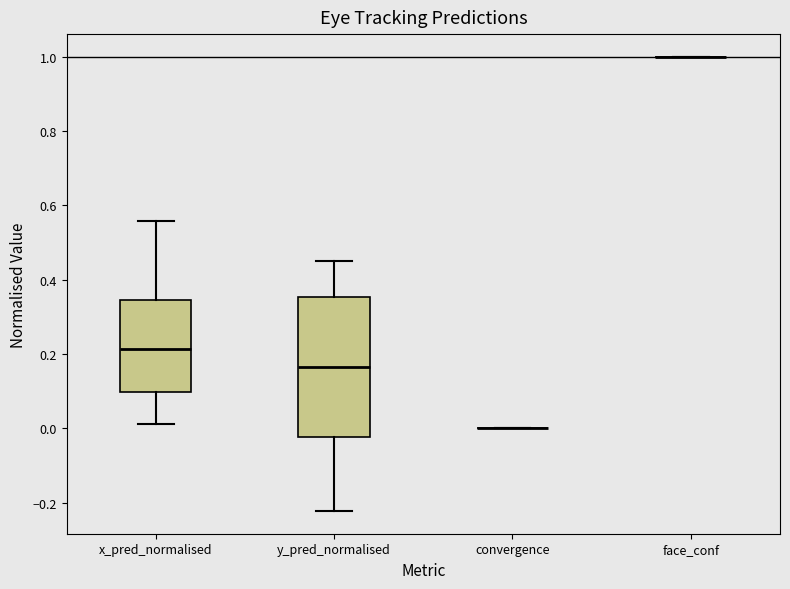

Reading left to right, read every box against the y-axis: the position of its median line, the range the box covers, and the ends of its whiskers. The values are not printed on the chart, so give them approximately, as read against the axis.

x_pred_normalised: median 0.22, box 0.10 to 0.34, whiskers 0.02 to 0.56
y_pred_normalised: median 0.16, box -0.02 to 0.36, whiskers -0.22 to 0.46
convergence: box collapsed to a line at 0.00, whiskers 0.00 to 0.00
face_conf: box collapsed to a line at 1.00, whiskers 1.00 to 1.00